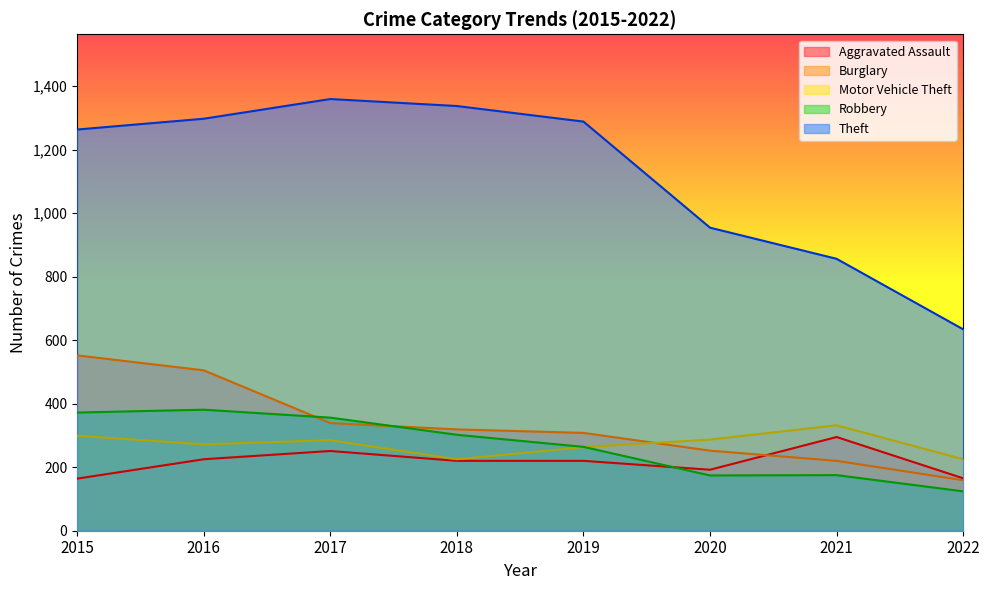

Which series changed the most between 2017 and 2021?

Theft